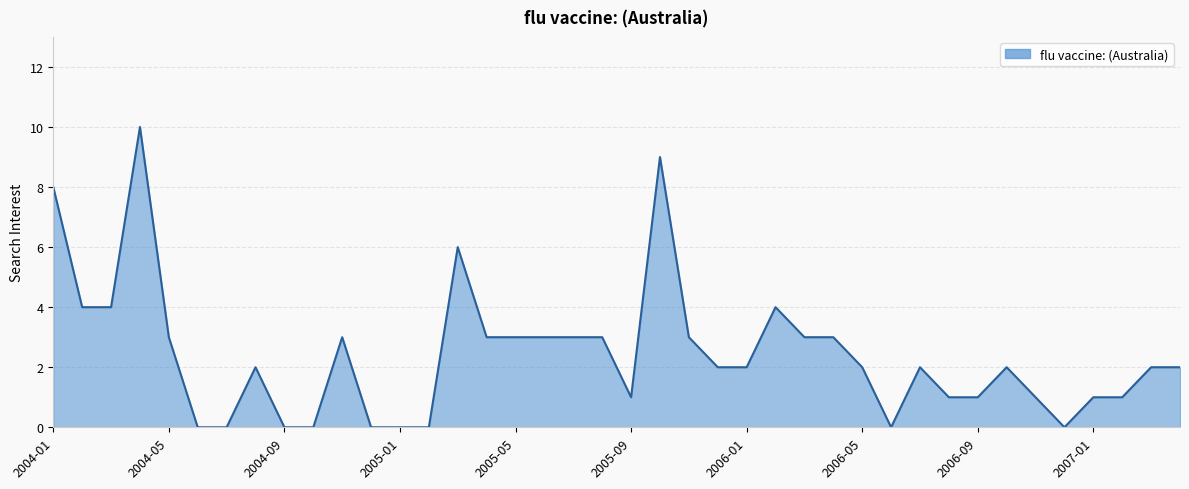

What is the difference between the maximum and minimum values?

10